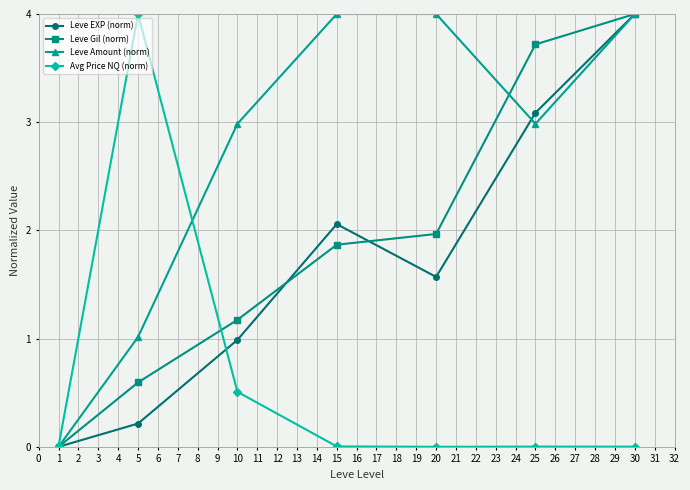

How many data points does each series have?

7